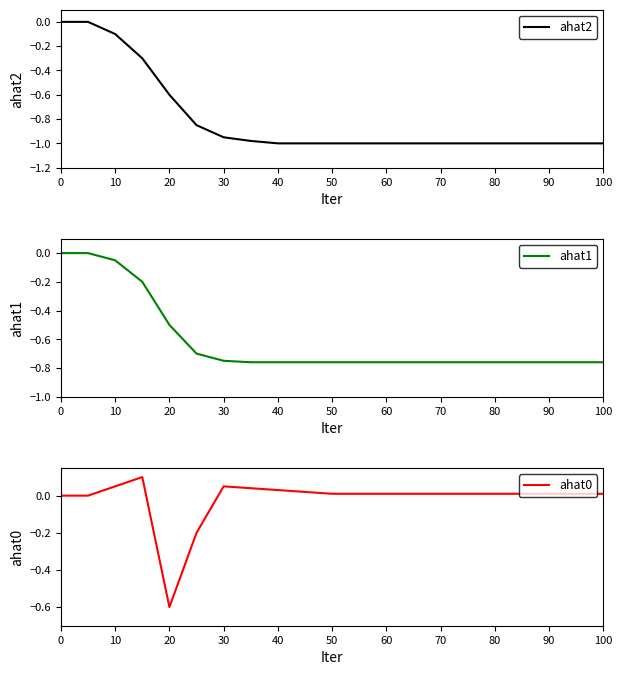

Does the chart display data point markers on the line(s)?

No